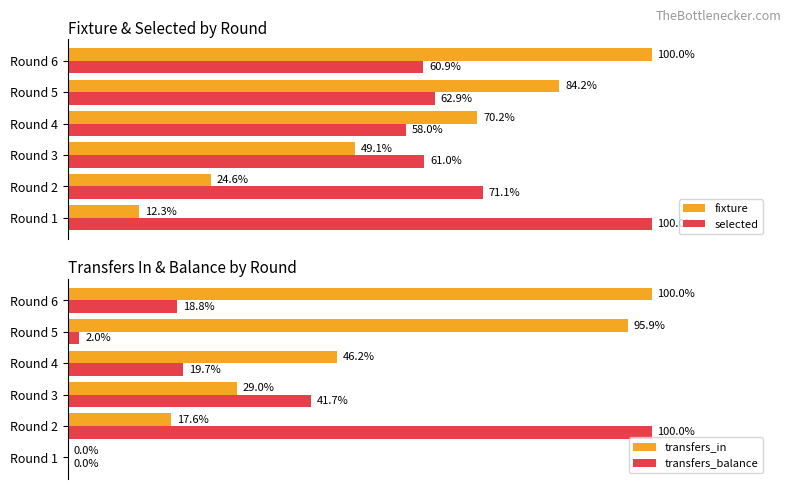

What is the value of the selected bar at the 3rd from the left?

61.0